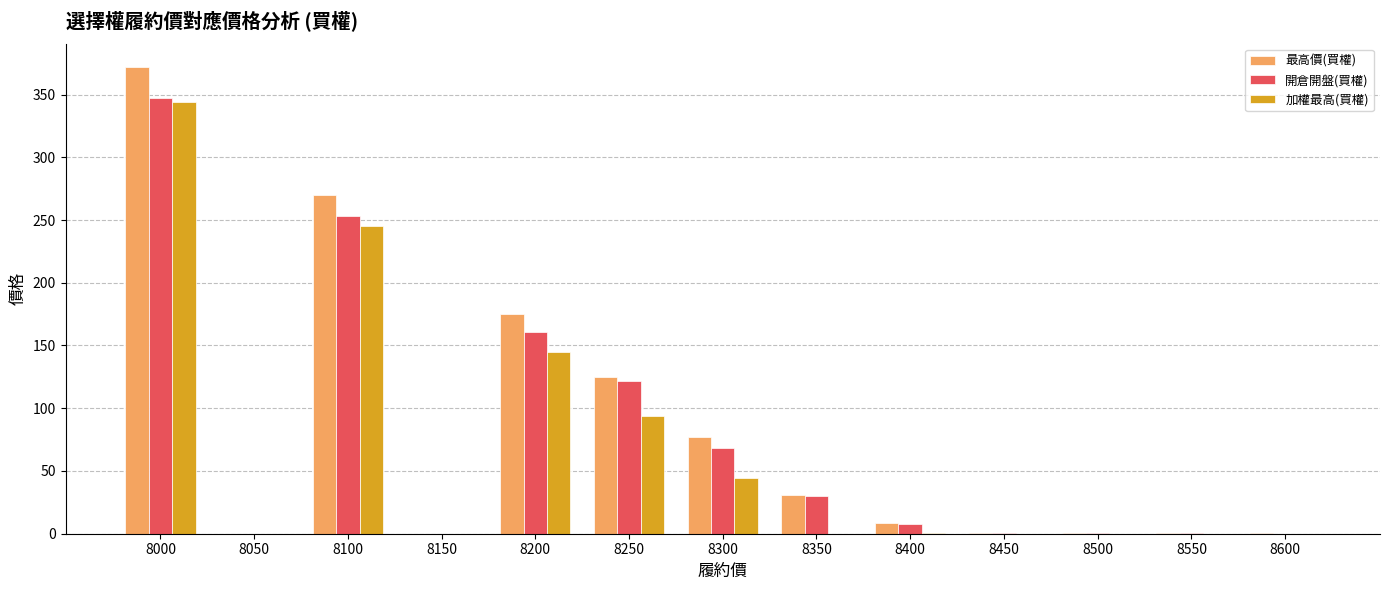

True or false: 加權最高(買權) has a value of 0.1 at 8500.

True